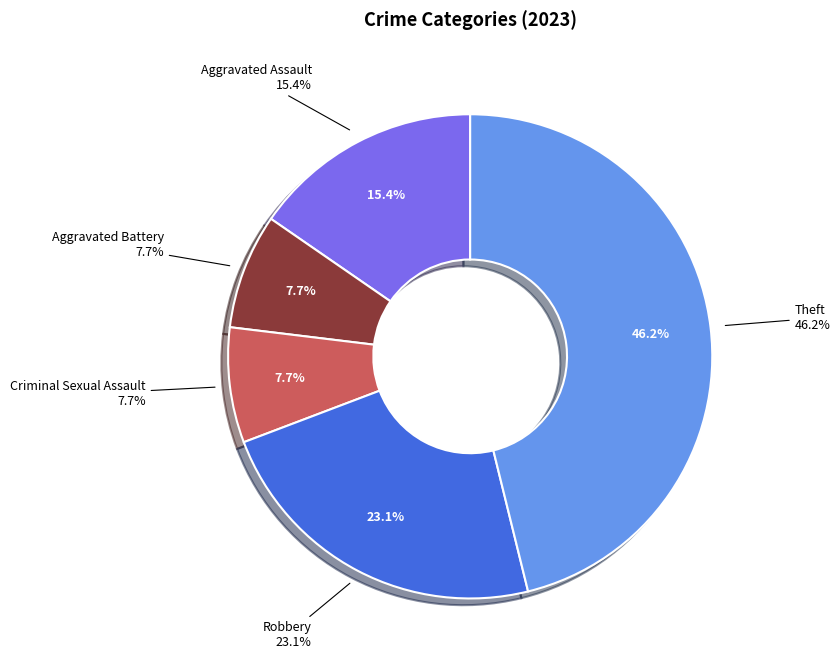

How many segments does this pie chart have?

5